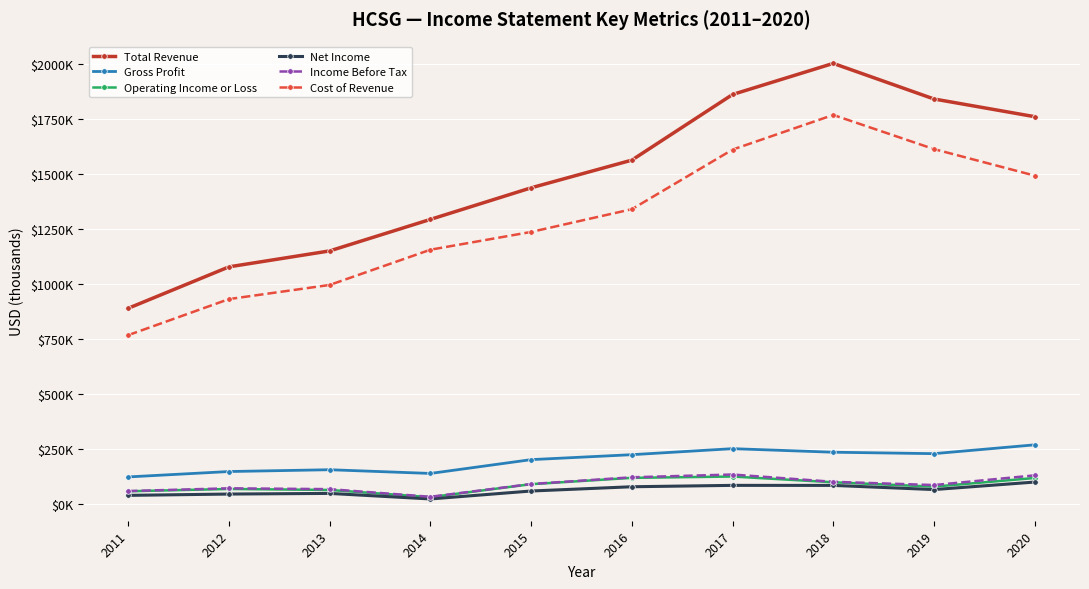

Does the chart have visible grid lines?

Yes